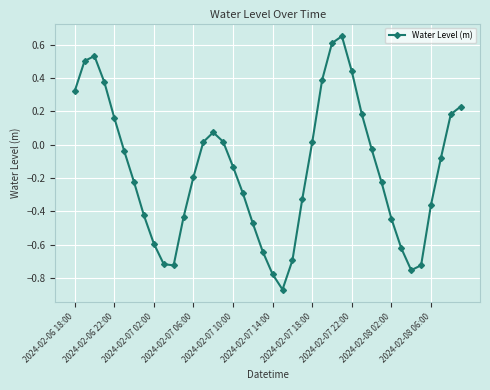

How many interior local valleys (lower than both neighbors) does the data have?

3